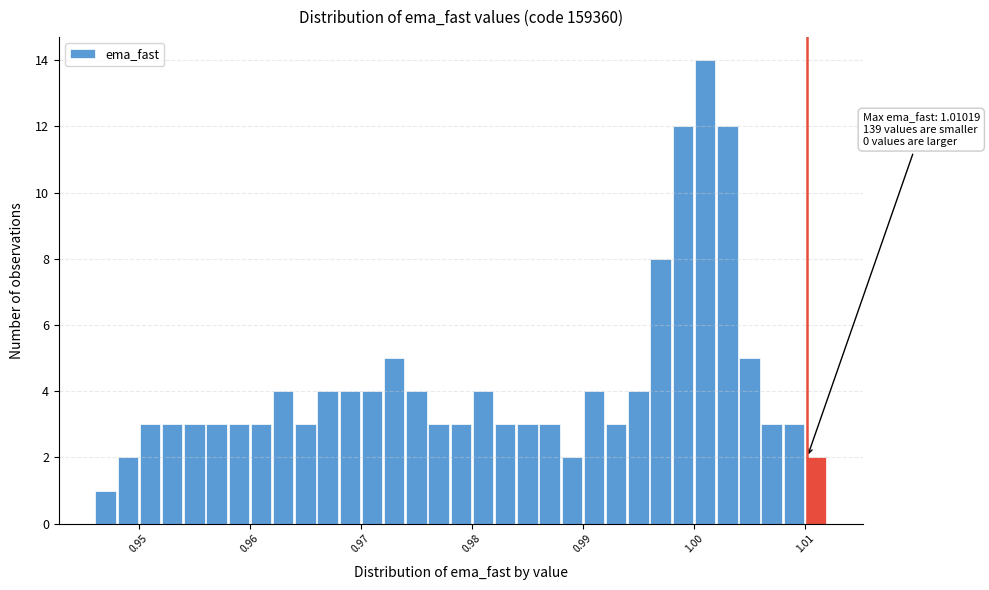

Read against the x-axis, roughly where is the centre of the tallest bar?

1.001